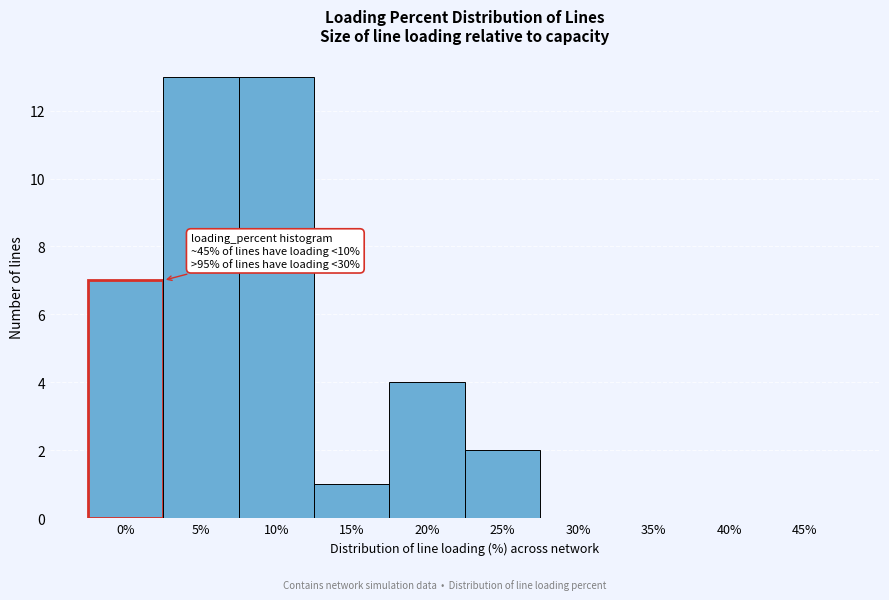

Reading right to left, extract all data points from this chart.

45%=0	40%=0	35%=0	30%=0	25%=2	20%=4	15%=1	10%=13	5%=13	0%=7